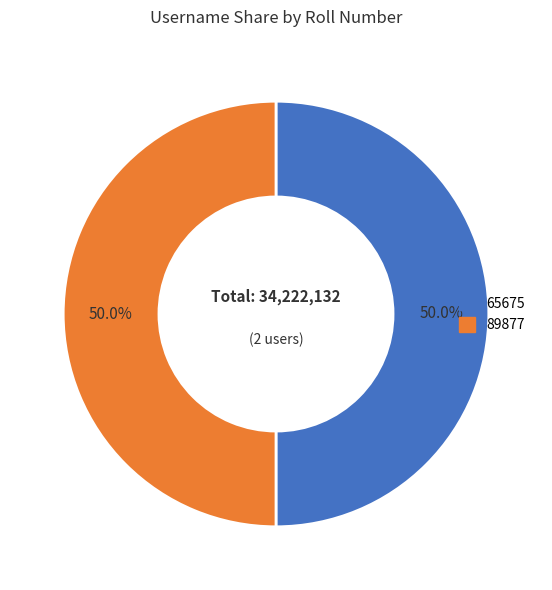

What percentage do 65675 and 89877 together represent?

100.0%